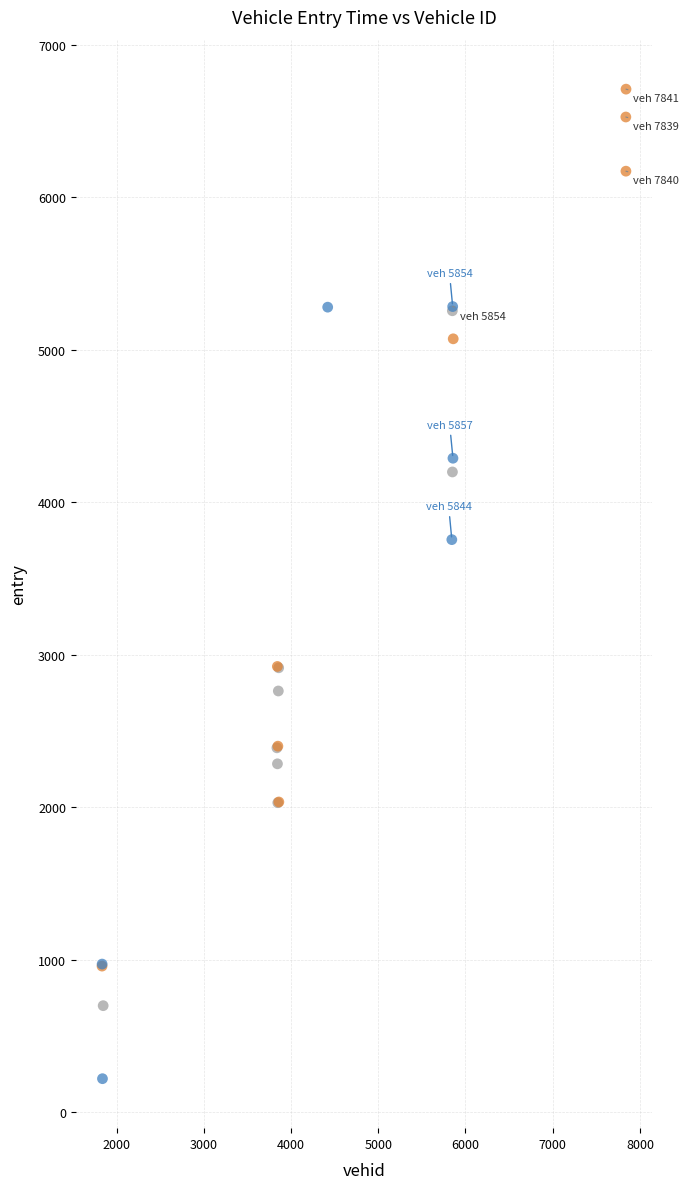

What Y value in the scatter plot is closest to 3464?

3755.2